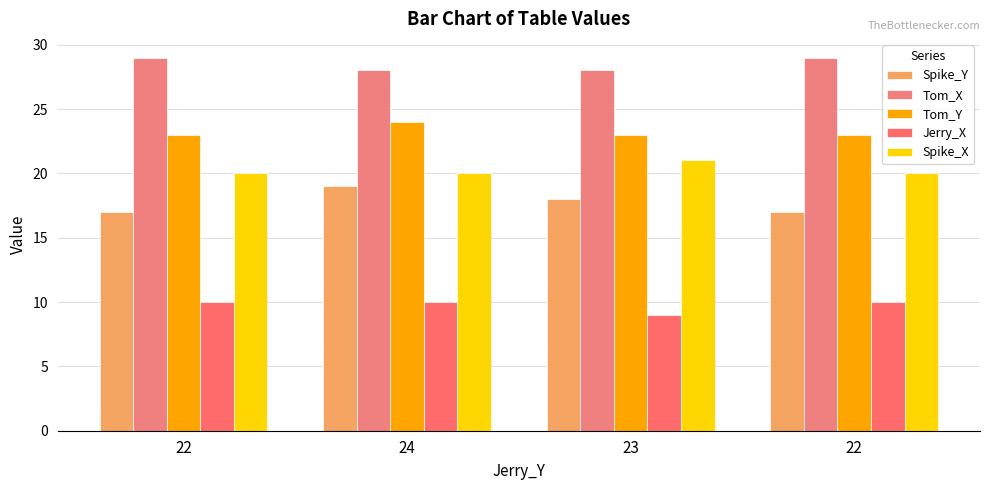

The value of Spike_Y at 22 is 17. True or false?

True